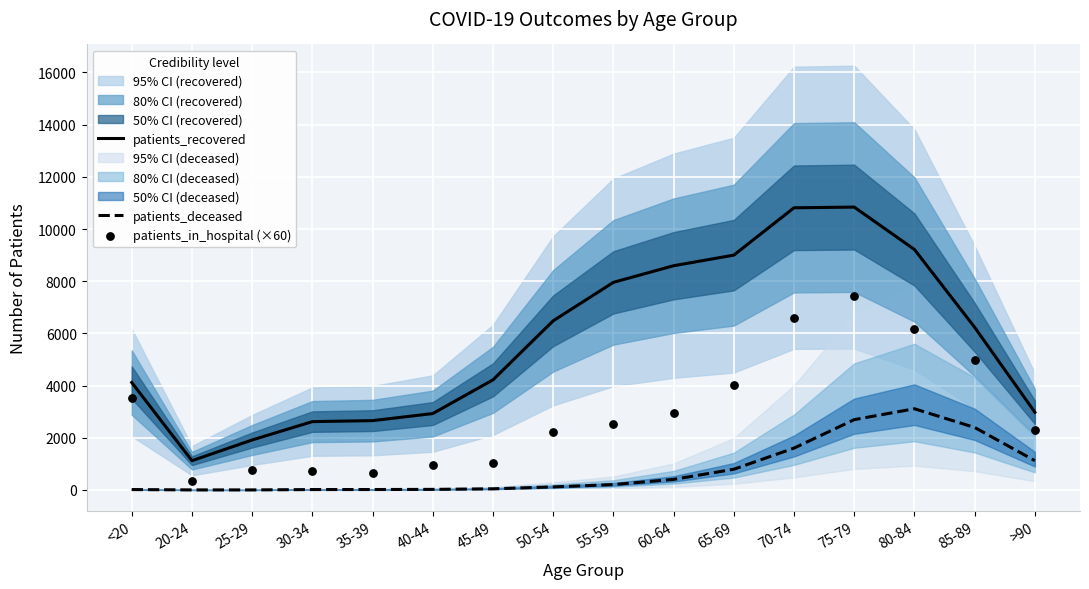

Is the value of patients_deceased at 20-24 greater than the value of patients_in_hospital (×60) at 35-39?

No